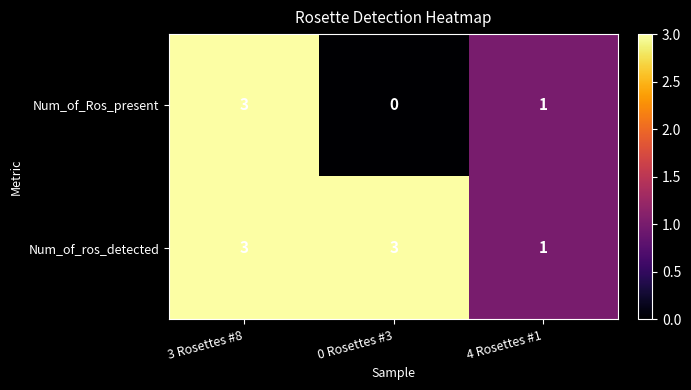

What is the highest value of the Num_of_ros_detected series?

3